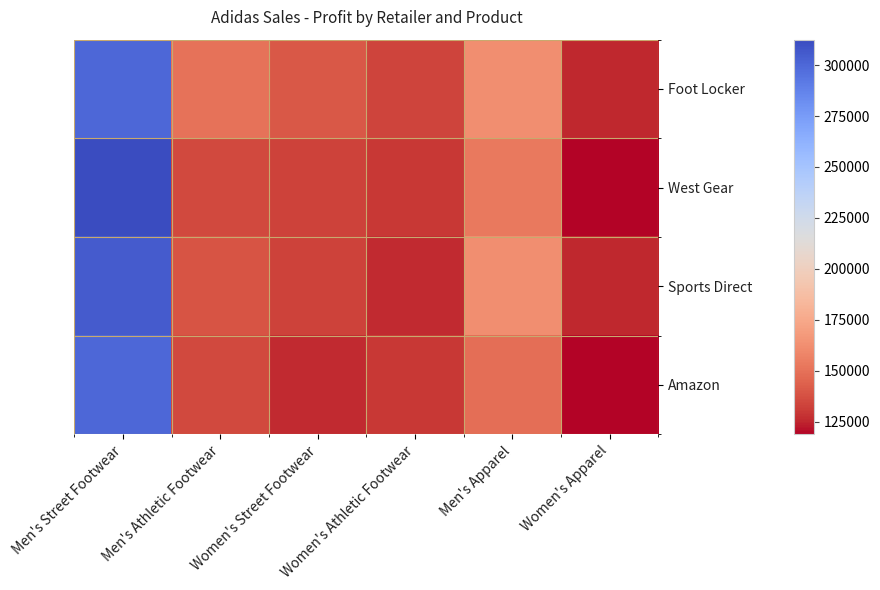

Between Men's Street Footwear and Women's Athletic Footwear, which series saw the biggest shift?

West Gear